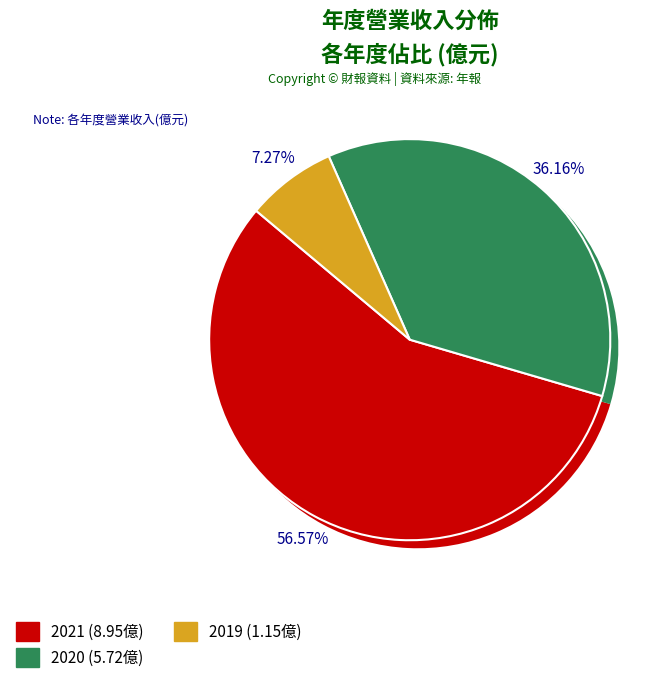

Which slice is the smallest?

2019